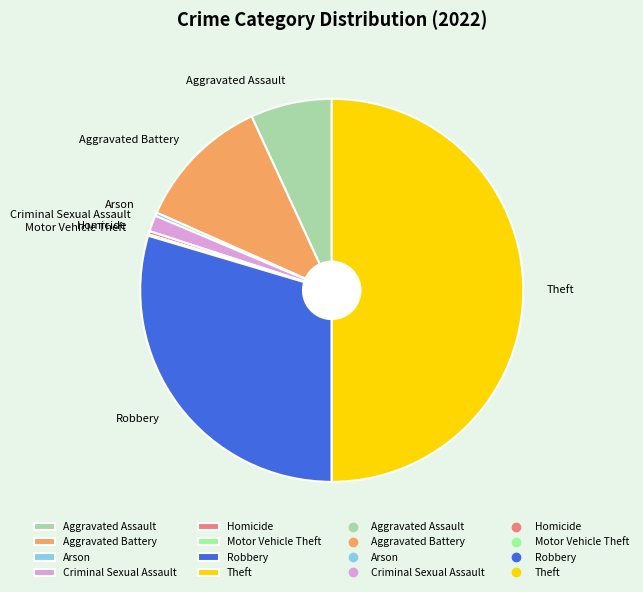

Which slice is the largest?

Theft